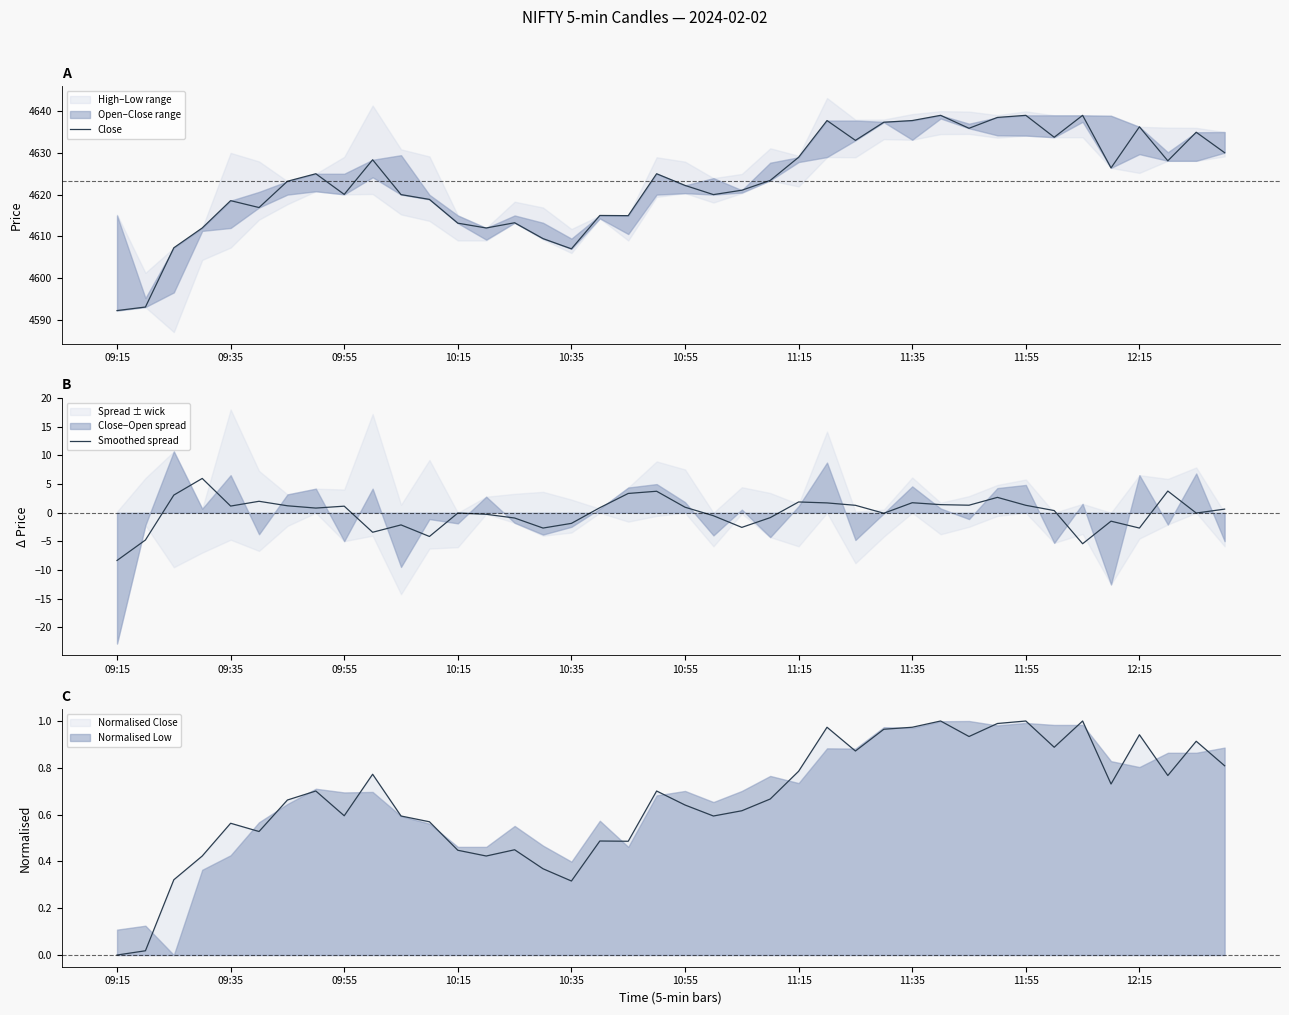

The value of Normalised Close at 11:55 is 1.6. True or false?

False